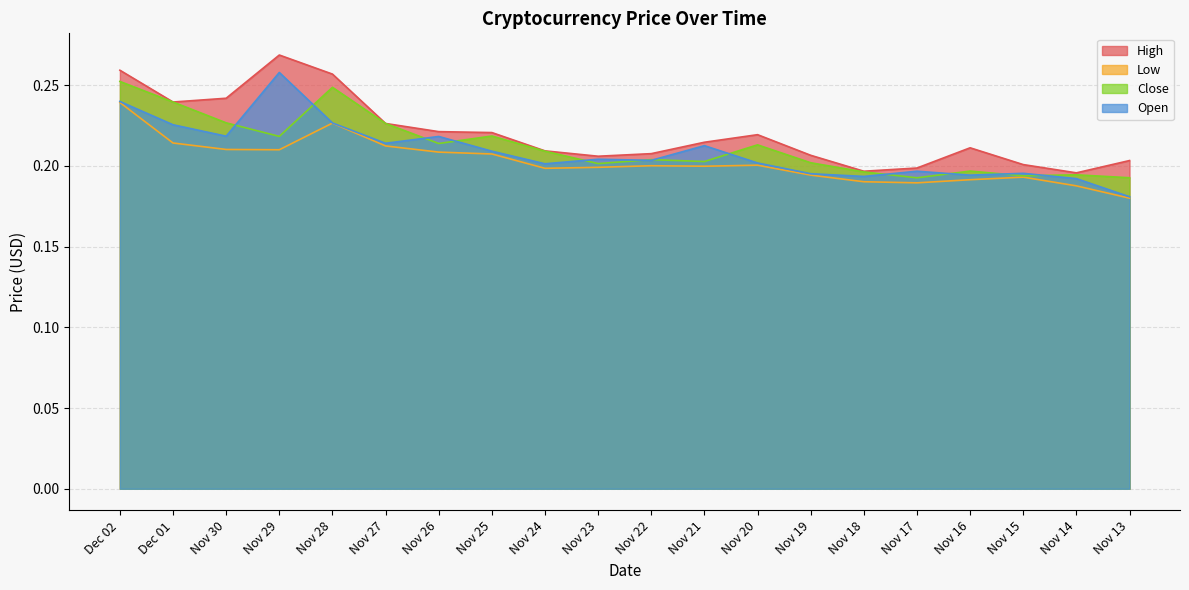

How many lines are shown in the chart?

4